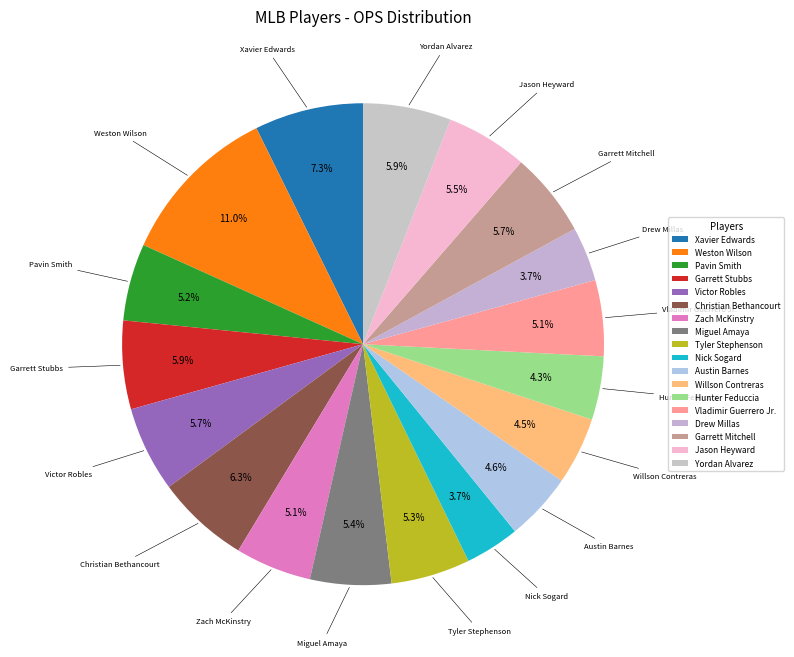

Combined, do Tyler Stephenson and Christian Bethancourt account for over 50%?

No